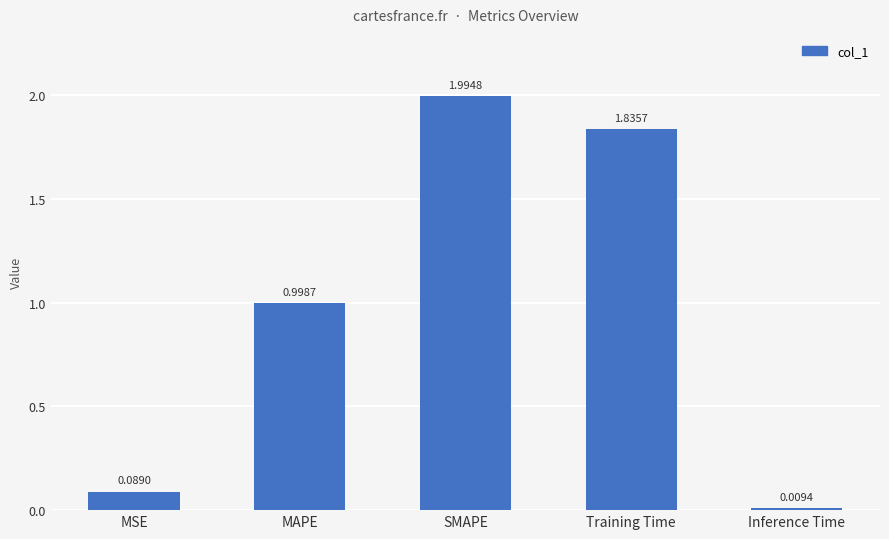

What is the ratio of the value at SMAPE to the value at Training Time?

1.1